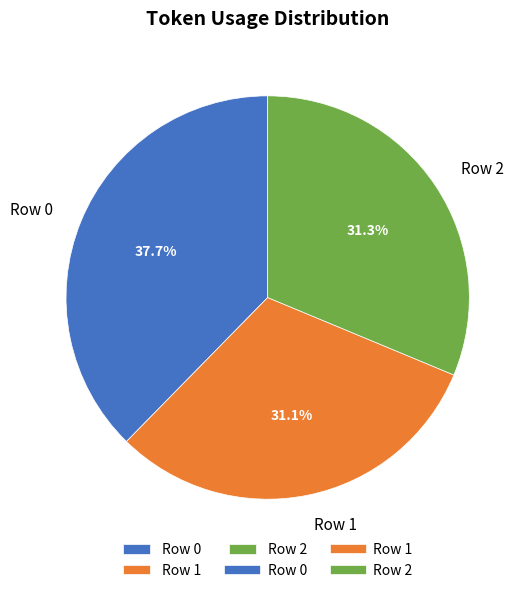

How many segments does this pie chart have?

3